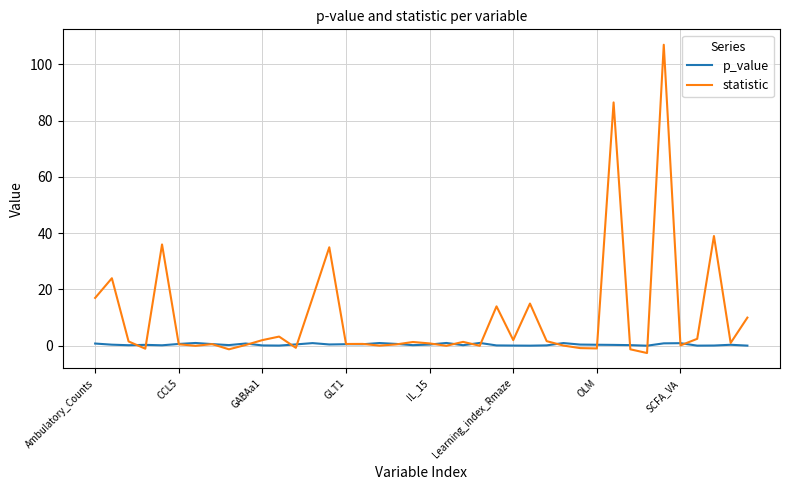

Which series has the widest spread of values?

statistic